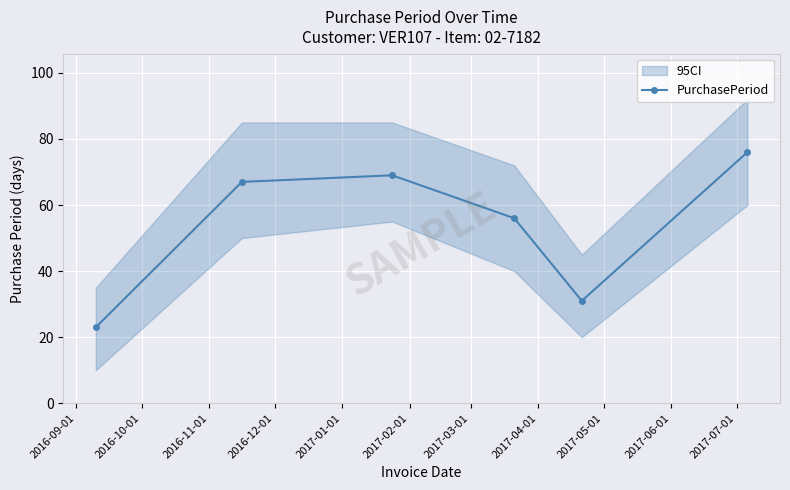

Reading right to left, what are all the values shown in this chart?

76	31	56	69	67	23